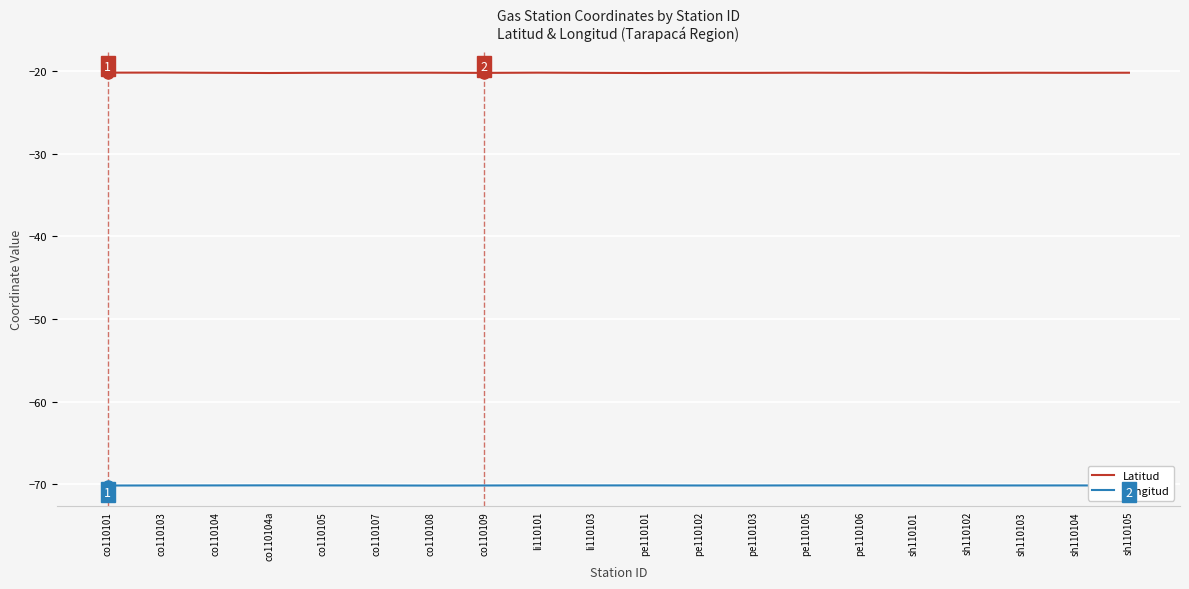

At sh110103, list the series in order from largest to smallest.

Latitud, Longitud